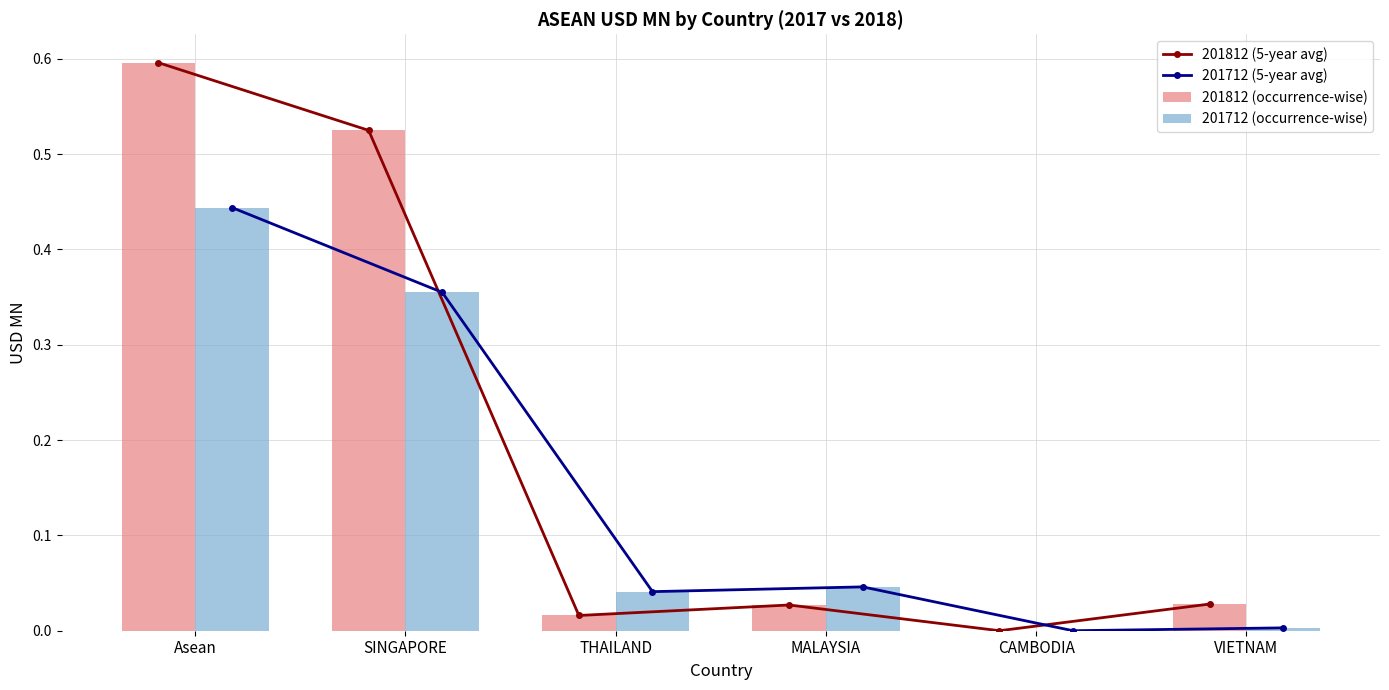

How many values in 201712 (occurrence-wise) are above zero?

5